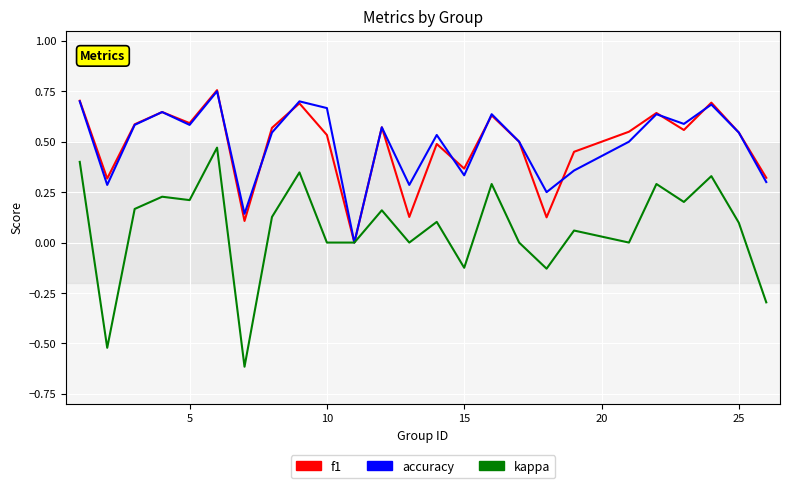

What is the minimum value shown in the chart?

-0.6